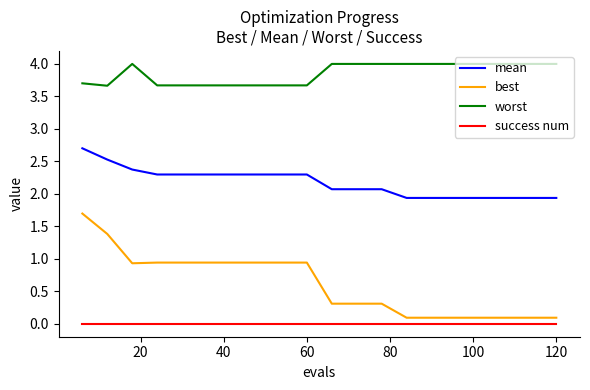

True or false: mean and success num cross at least once.

False